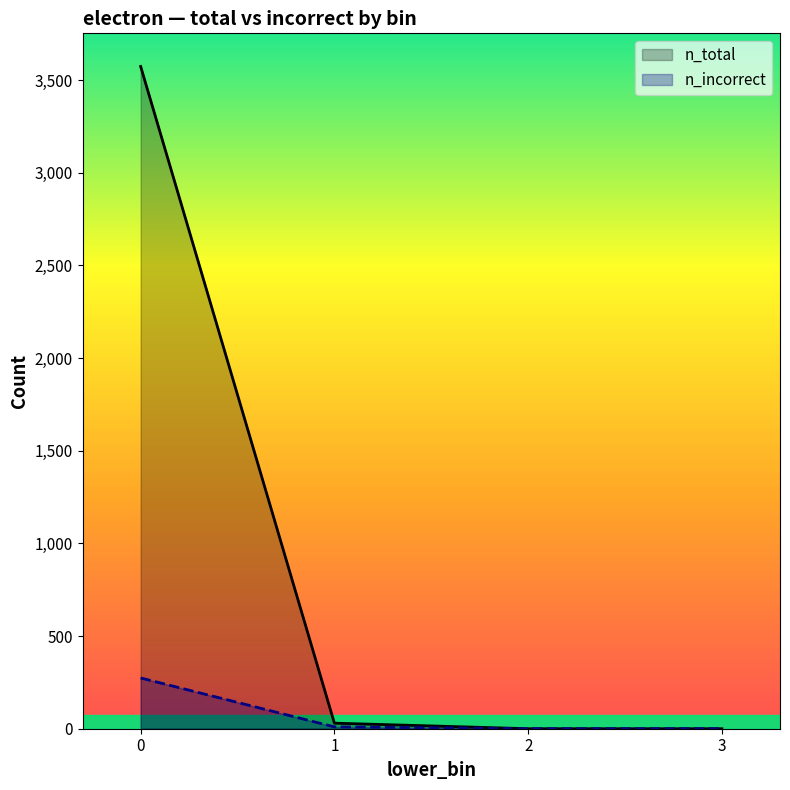

What is the difference between the maximum and second lowest values in the n_incorrect series?

274